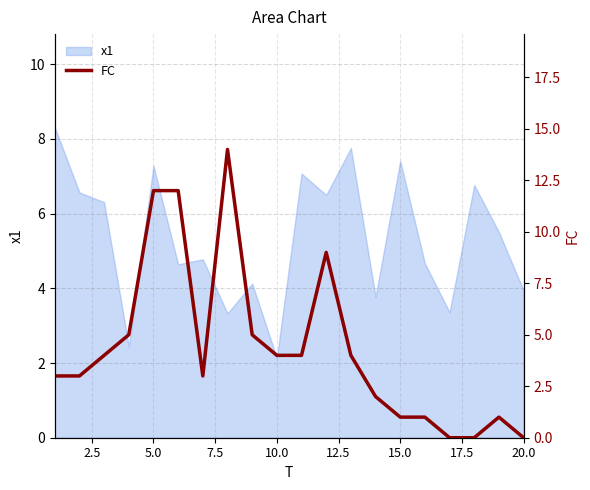

The x1 series shows 3.9 at 20.0. True or false?

True